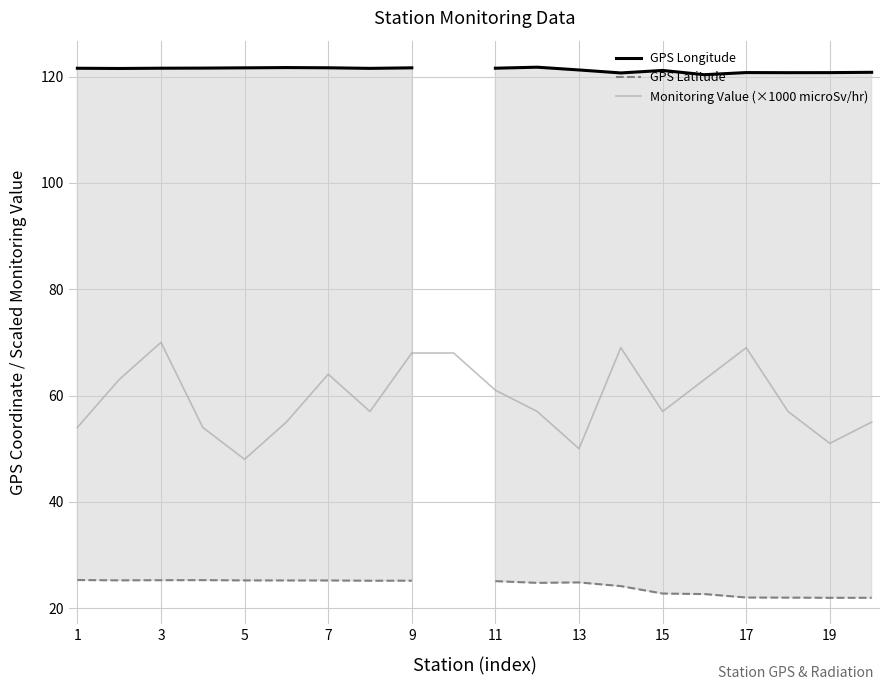

What is the lowest value of the Monitoring Value (×1000 microSv/hr) series?

48